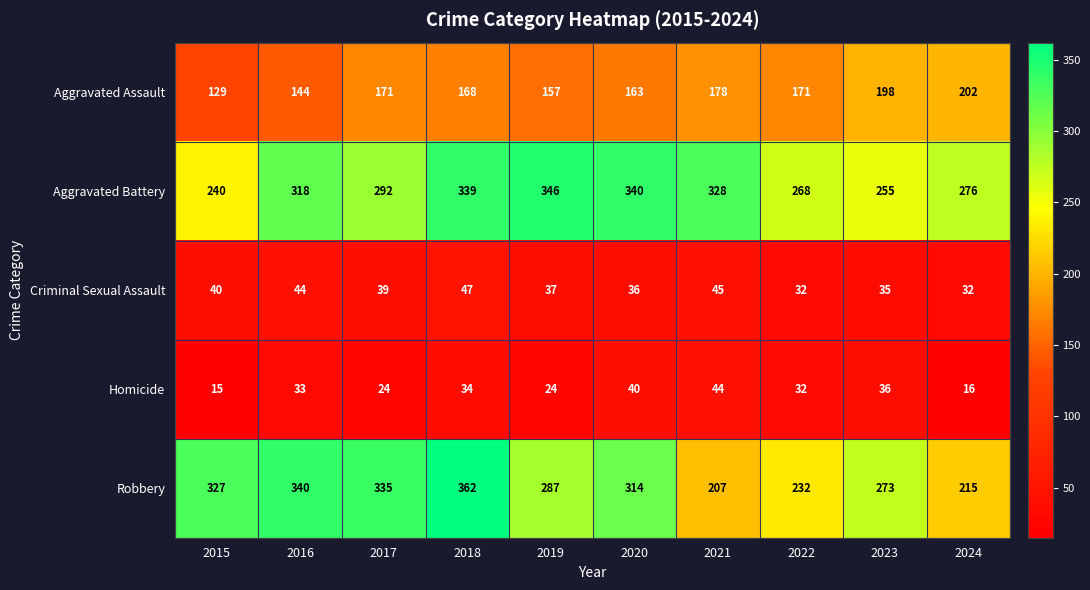

What is the difference between the maximum and minimum values in the Aggravated Assault series?

73